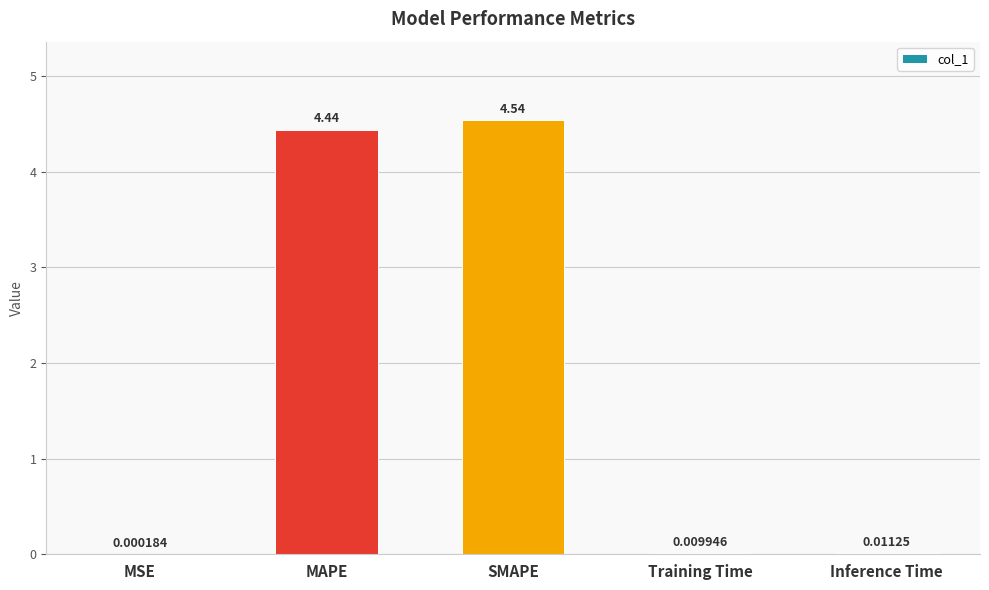

Which category has the highest value across all series?

SMAPE